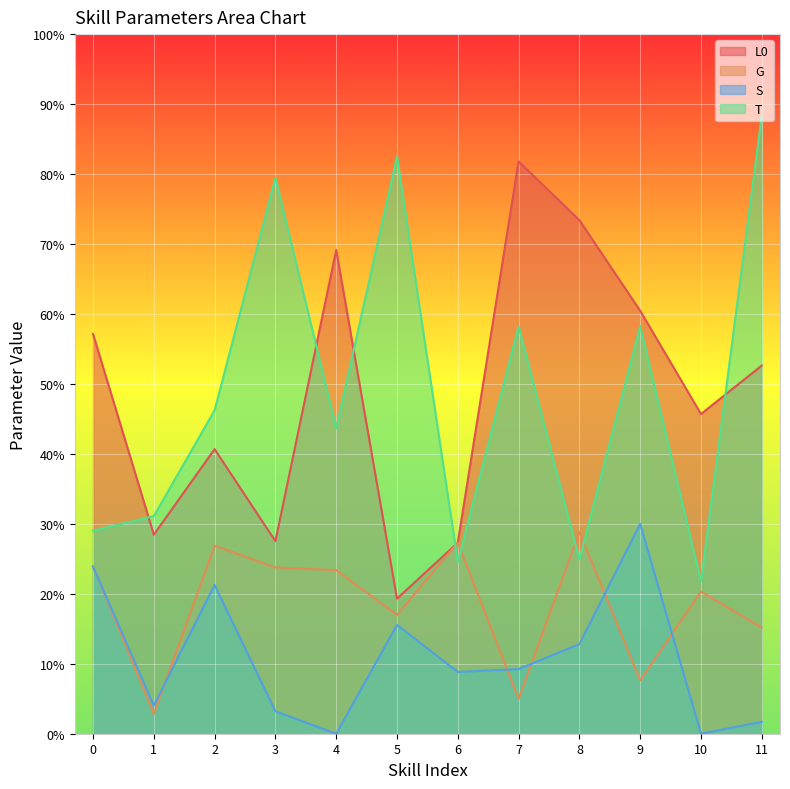

How many series are shown in this chart?

4